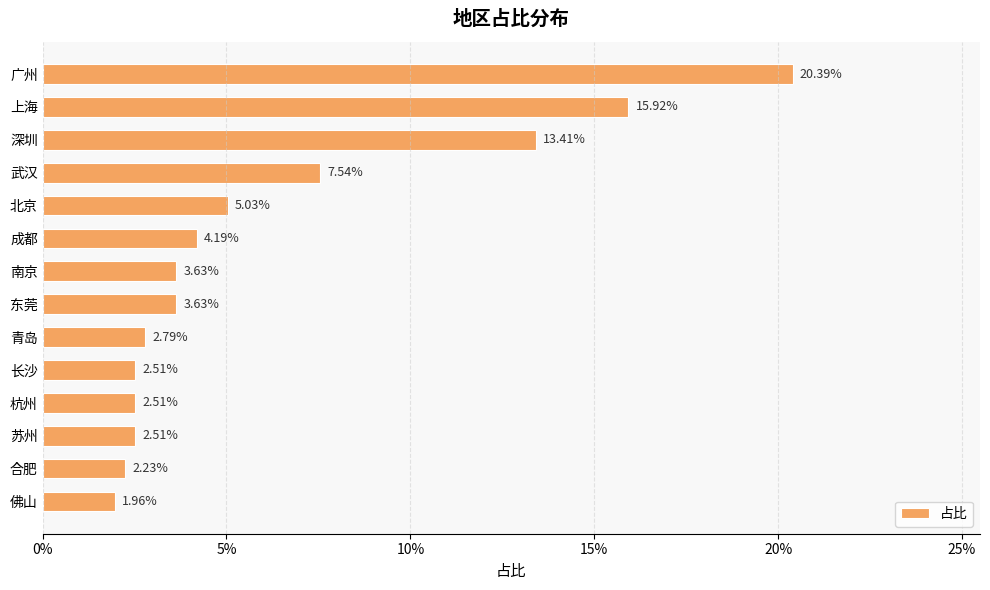

Does the chart contain any negative values?

No